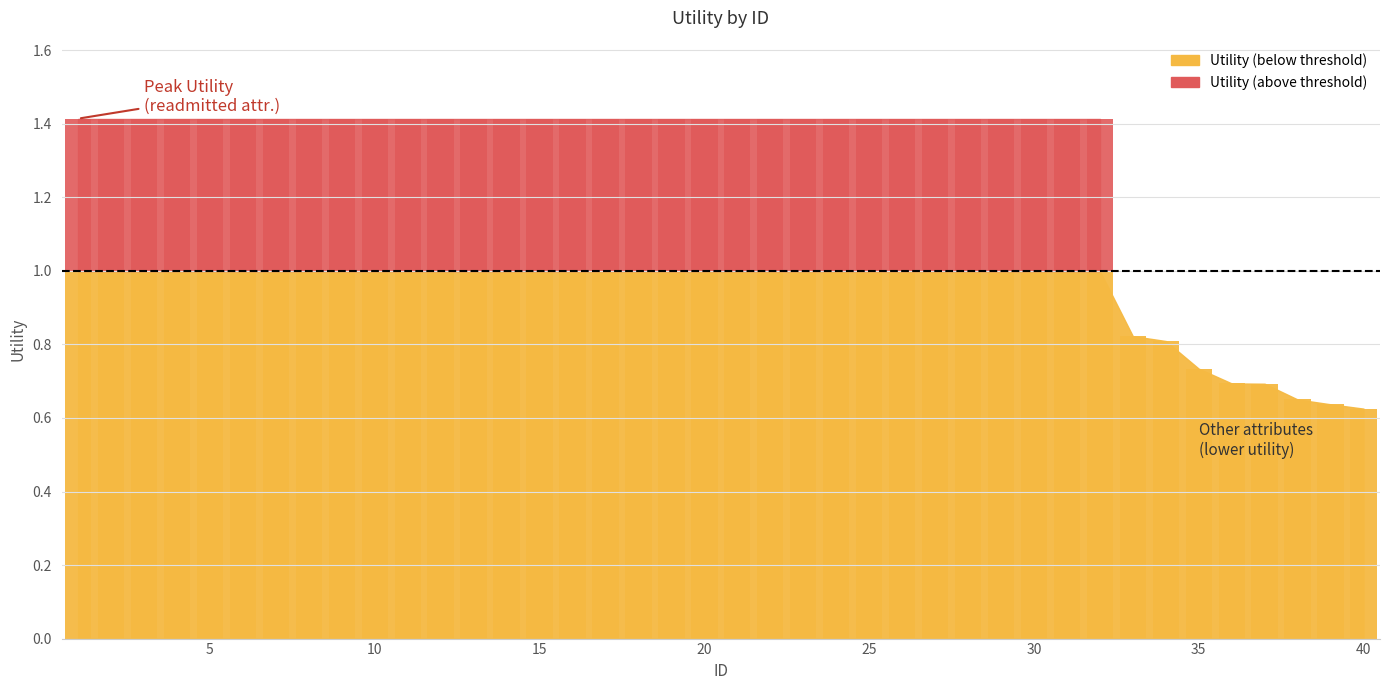

Which category has the lowest value across all series?

40